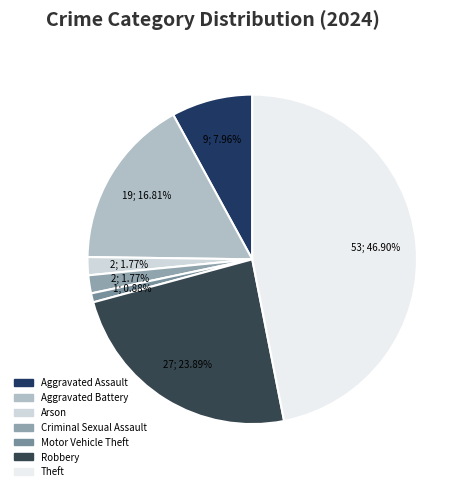

How many segments does this pie chart have?

7